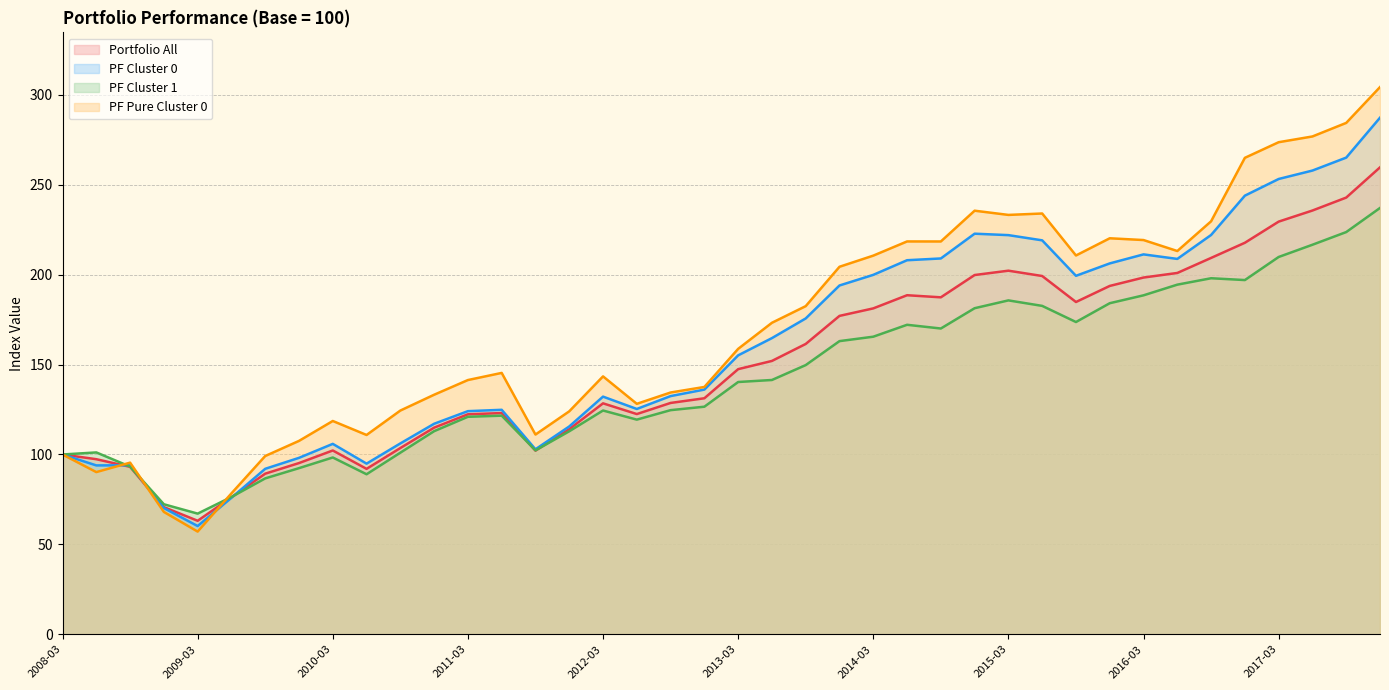

What value does the PF Pure Cluster 0 series have at 2012-03?

143.4